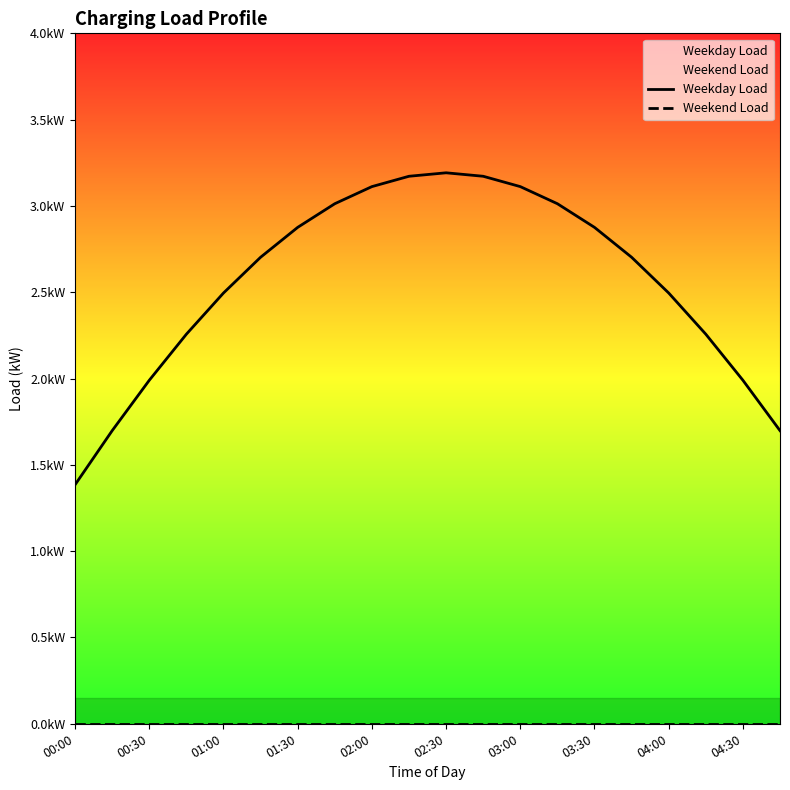

How many lines are shown in the chart?

2